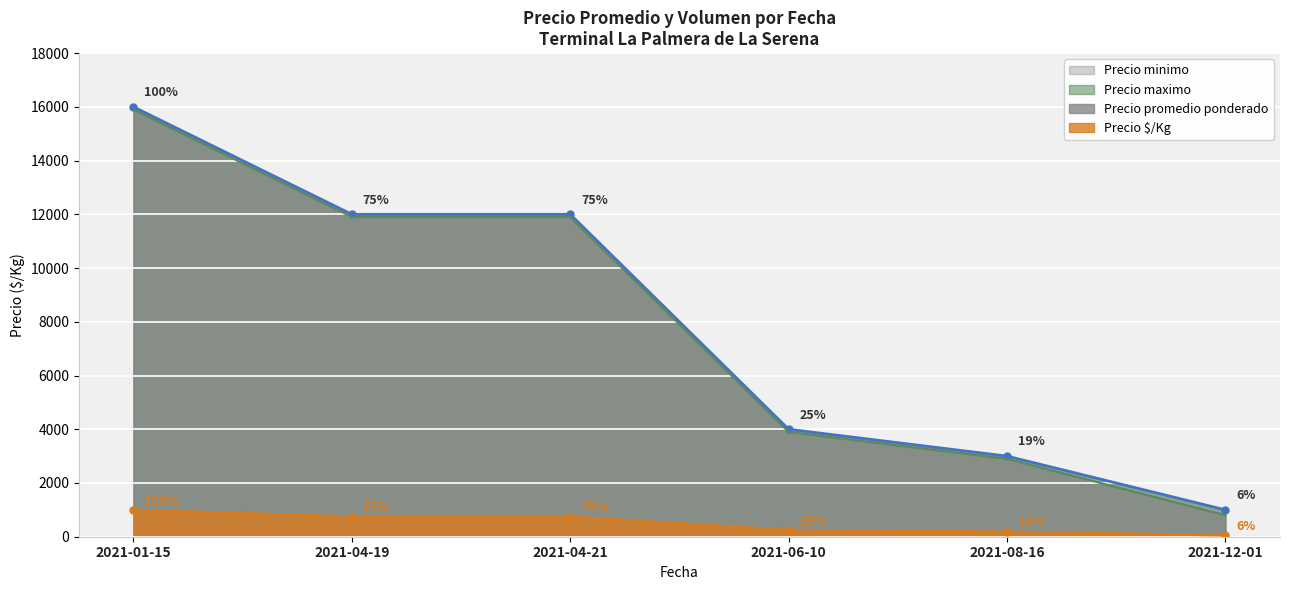

What value does the Precio $/Kg series have at 2021-01-15?

994